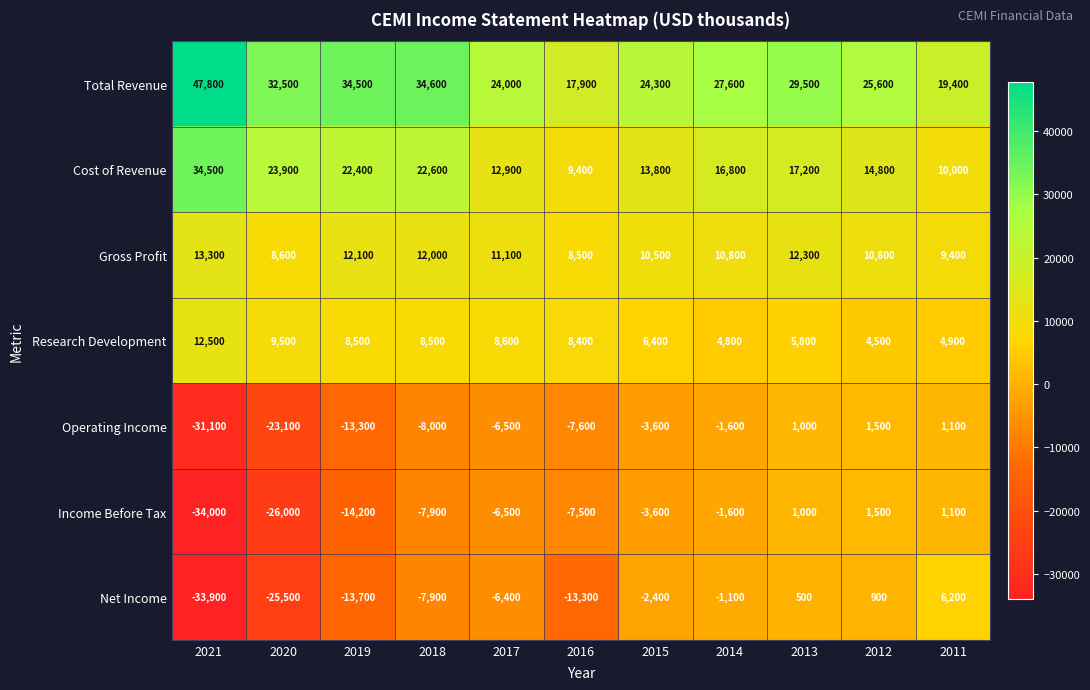

What is the lowest value of the Gross Profit series?

8500